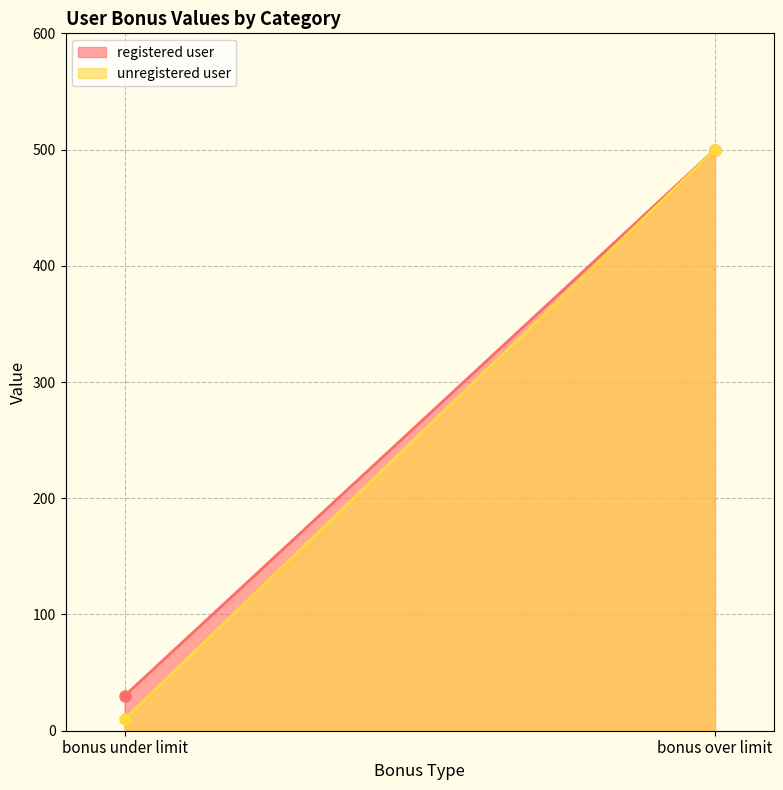

How many unregistered user values are between 10 and 500?

2